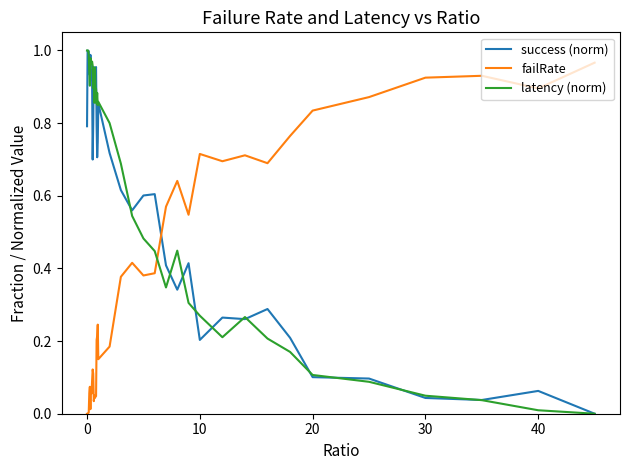

Which series ends up on top after the final intersection of failRate and success (norm)?

failRate